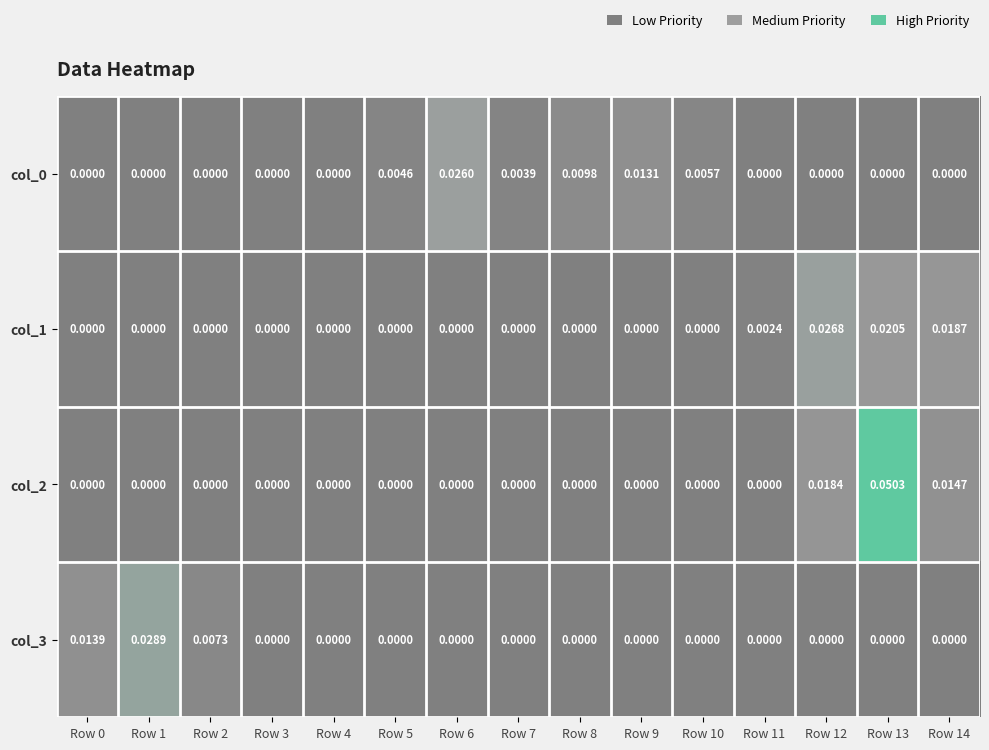

Count the number of data series in this chart.

4